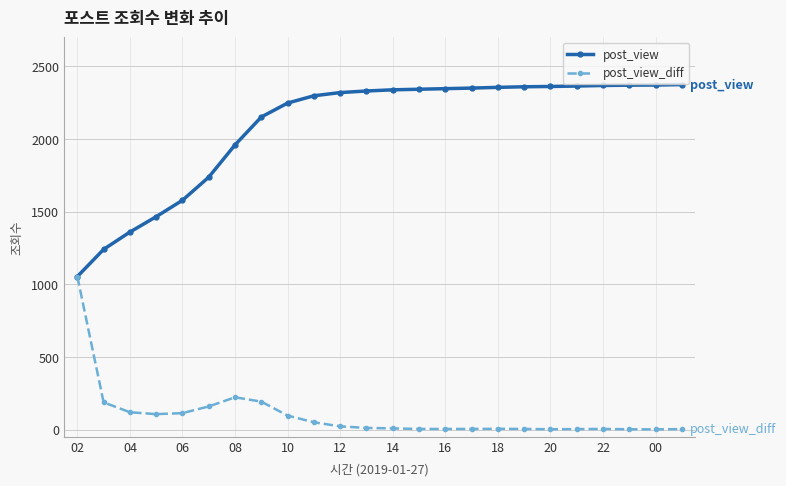

What is the minimum value for post_view?

1053